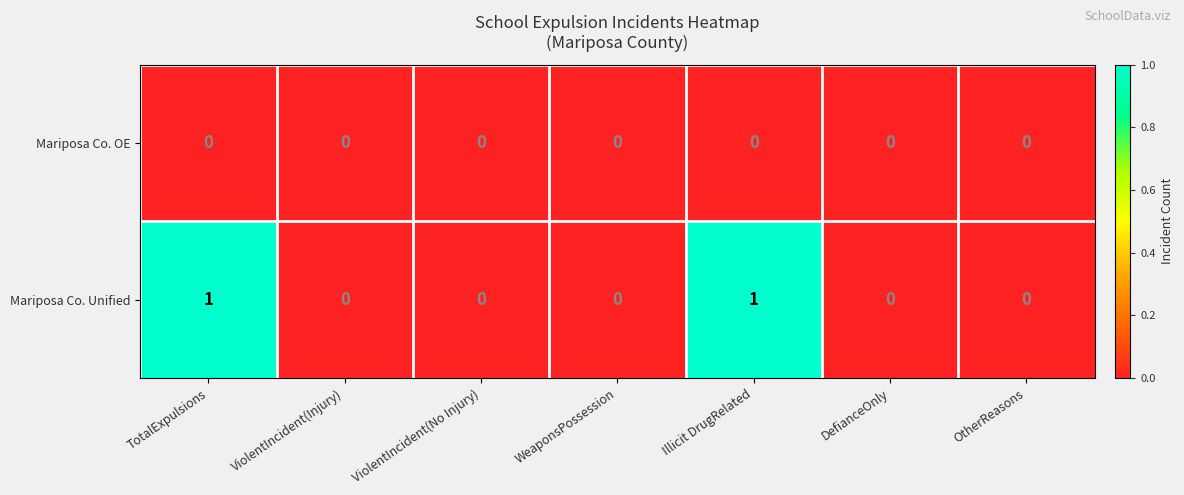

Reading left to right, extract all data points from this chart.

Mariposa Co. OE: 0	0	0	0	0	0	0
Mariposa Co. Unified: 1	0	0	0	1	0	0